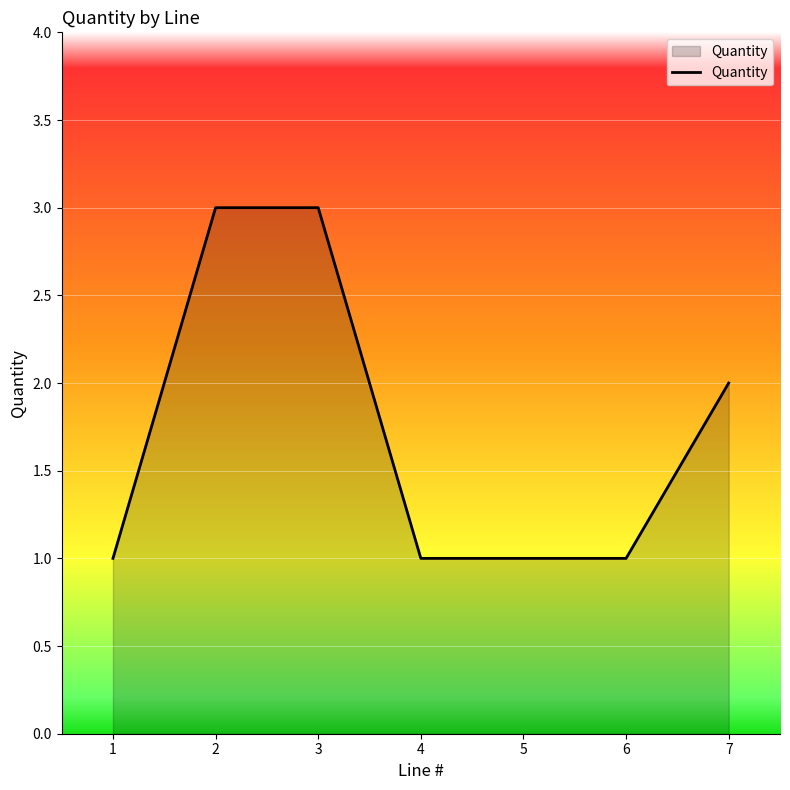

Reading left to right, transcribe all the data shown in this chart.

1=1	2=3	3=3	4=1	5=1	6=1	7=2